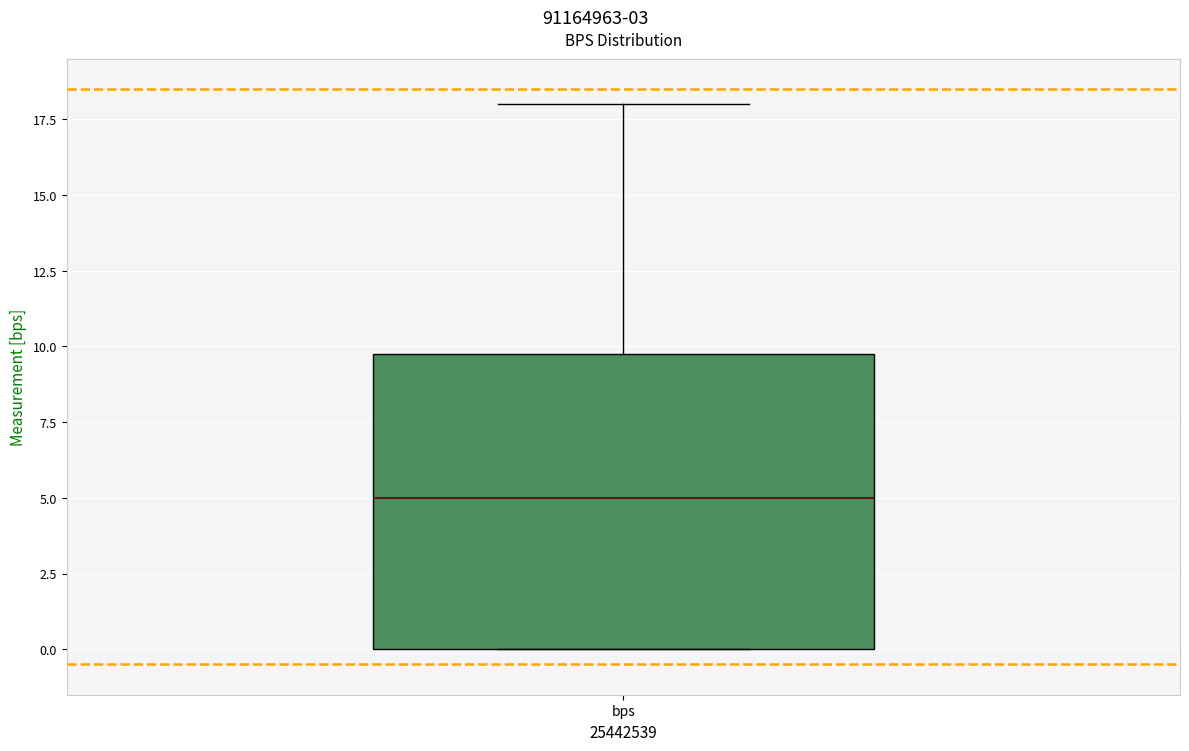

Where is the upper edge of the box for bps on the y-axis? The values are not printed on the chart, so give them approximately, as read against the axis.

10